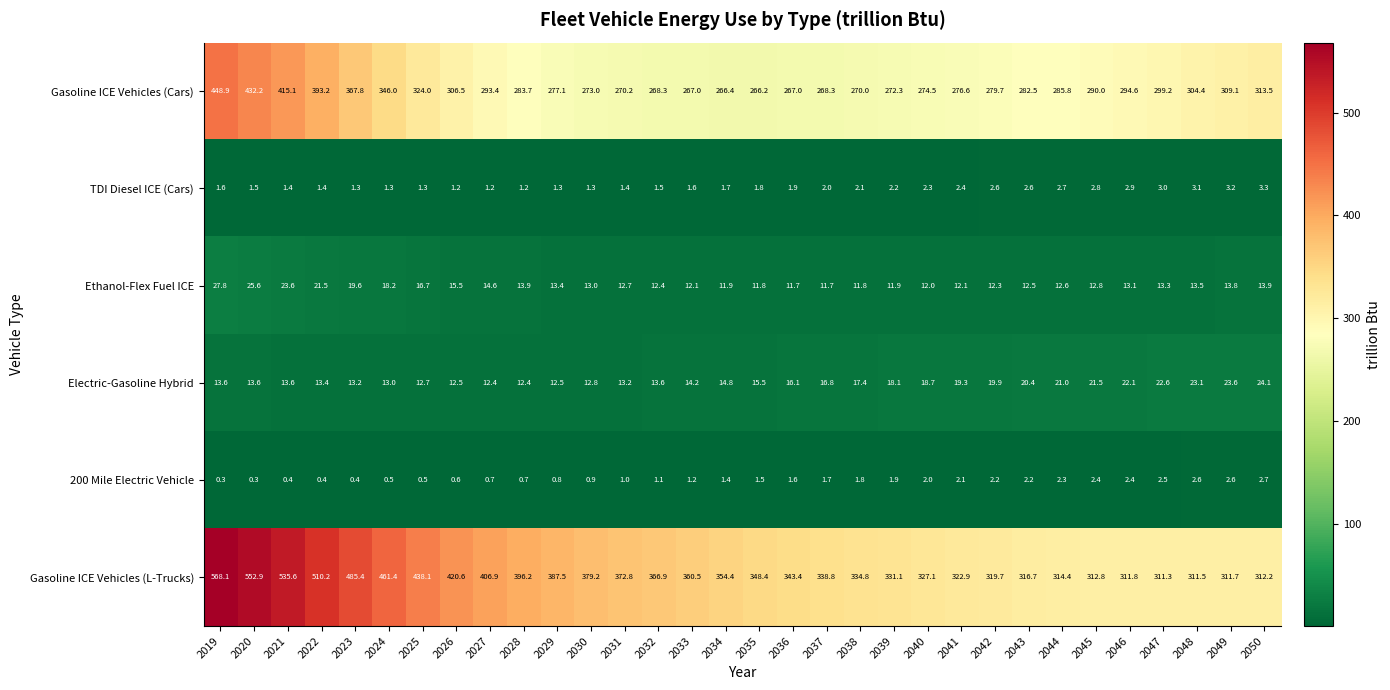

At 2029, list the series in order from largest to smallest.

Gasoline ICE Vehicles (L-Trucks), Gasoline ICE Vehicles (Cars), Ethanol-Flex Fuel ICE, Electric-Gasoline Hybrid, TDI Diesel ICE (Cars), 200 Mile Electric Vehicle